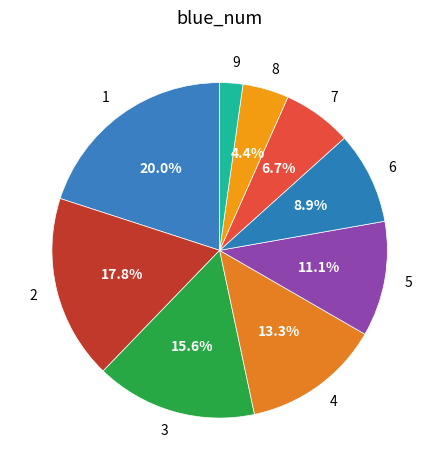

How many slices are in this pie chart?

9